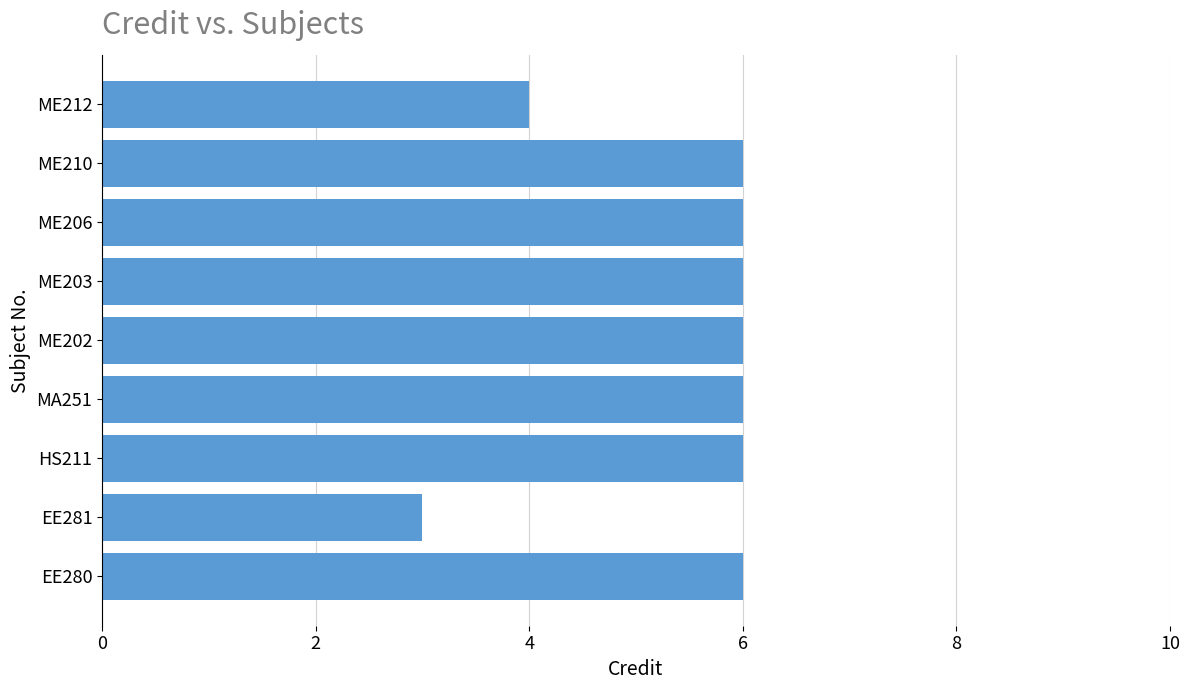

How many distinct data groups are displayed?

1